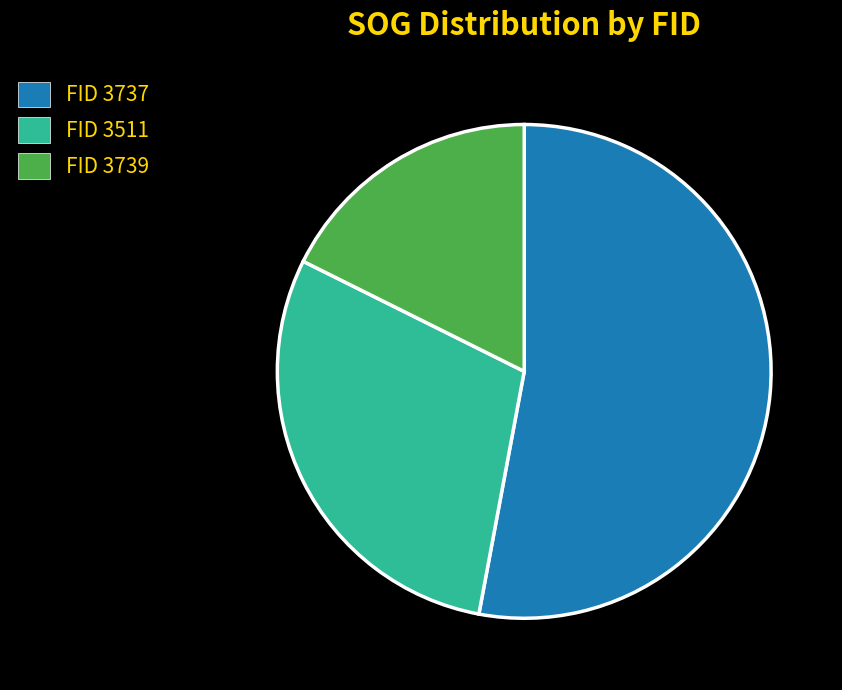

How many segments does this pie chart have?

3